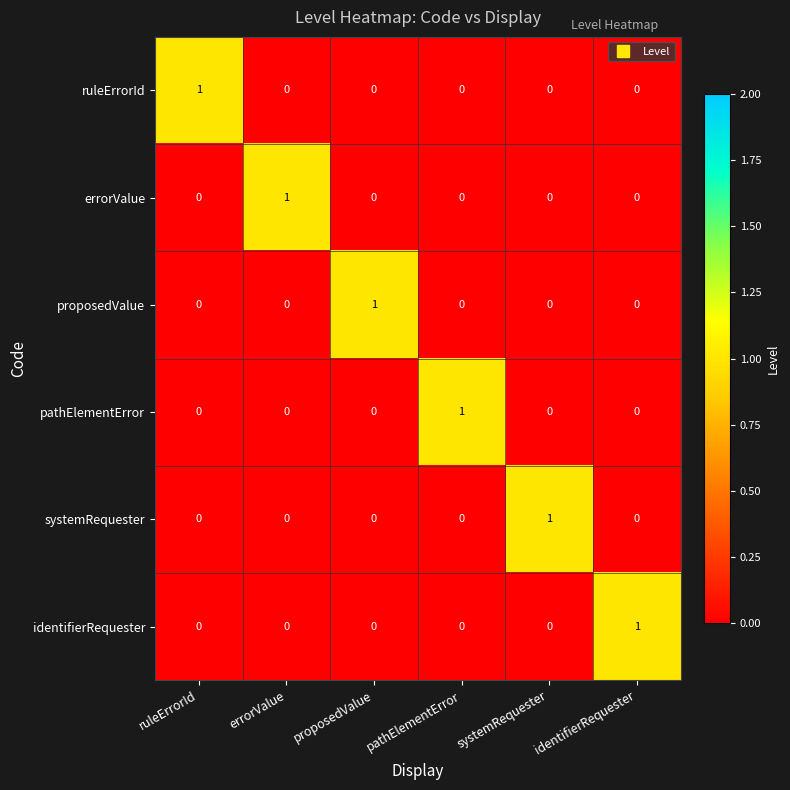

The value of pathElementError at ruleErrorId is 0. True or false?

True